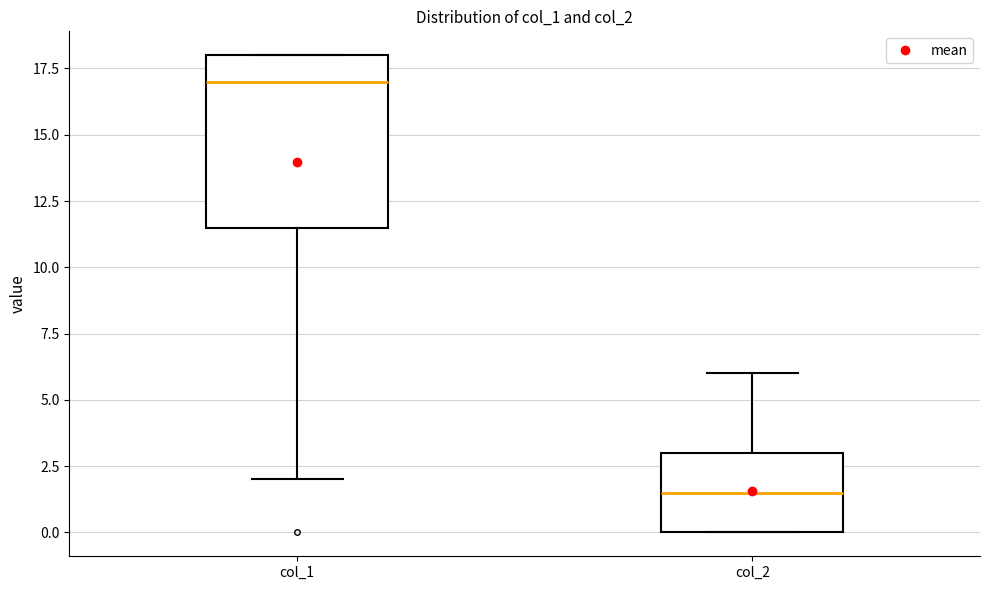

Reading left to right, transcribe this box plot: for each box, give where its median line is, the range the box spans, and where its two whiskers end, as read against the y-axis. The values are not printed on the chart, so give them approximately, as read against the axis.

col_1: median 17.0, box 11.5 to 18.0, whiskers 2.0 to 18.0
col_2: median 1.5, box 0.0 to 3.0, whiskers 0.0 to 6.0